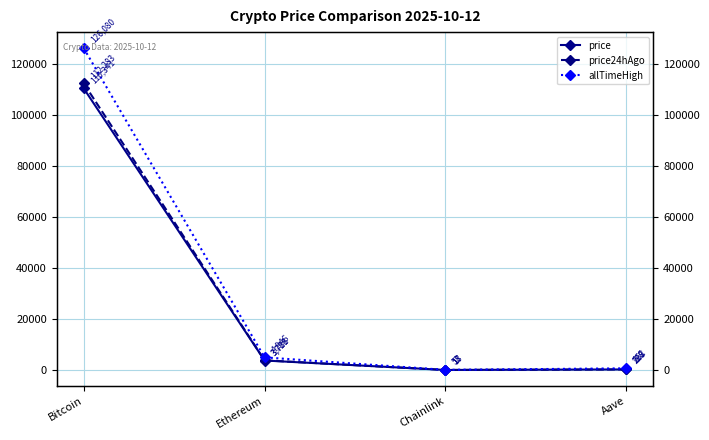

What is the label of the 2nd point from the left?

Ethereum